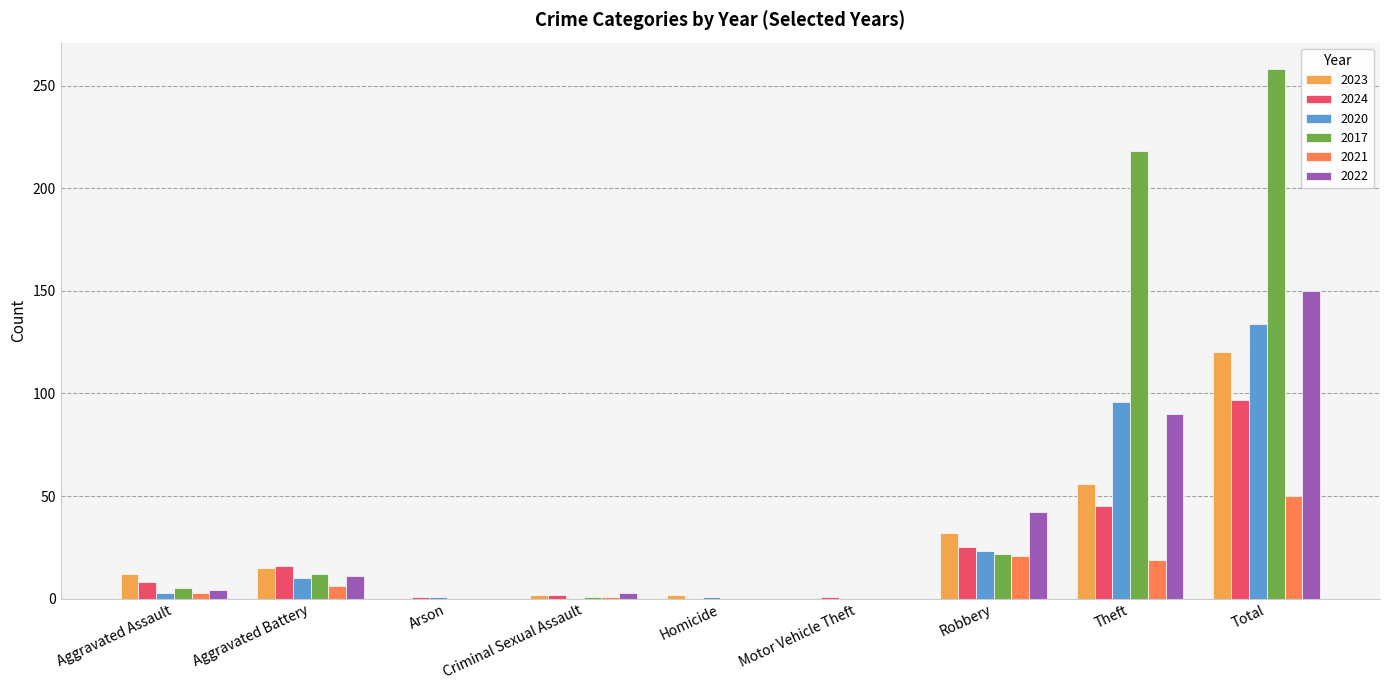

How many groups of bars are there?

9